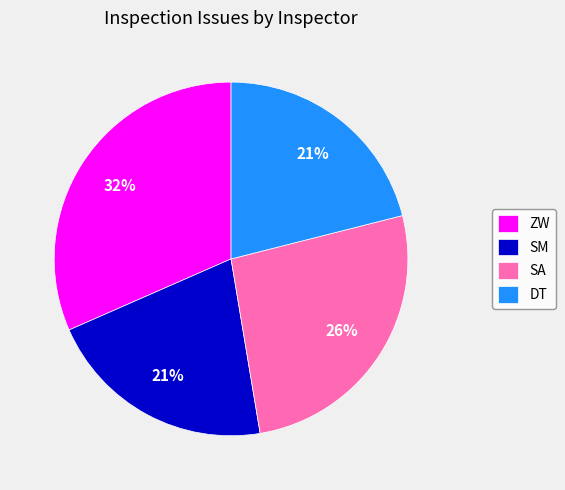

Count the number of slices in the pie.

4